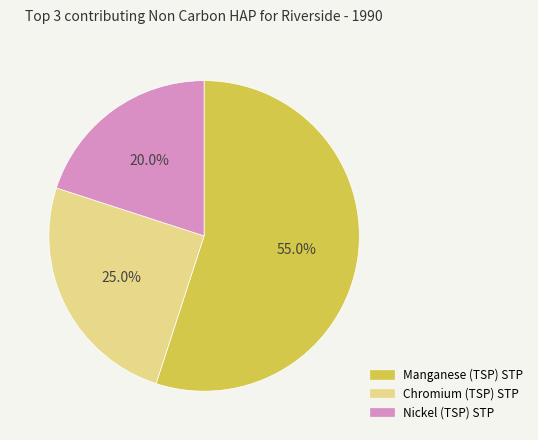

Which category accounts for the majority?

Manganese (TSP) STP